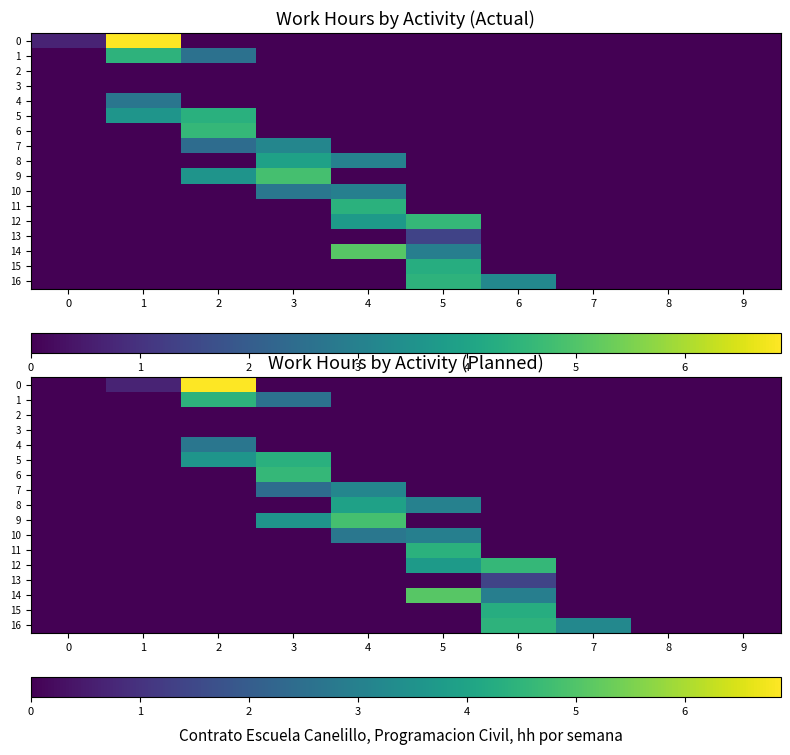

At which category does the chart reach its peak across all series?

2